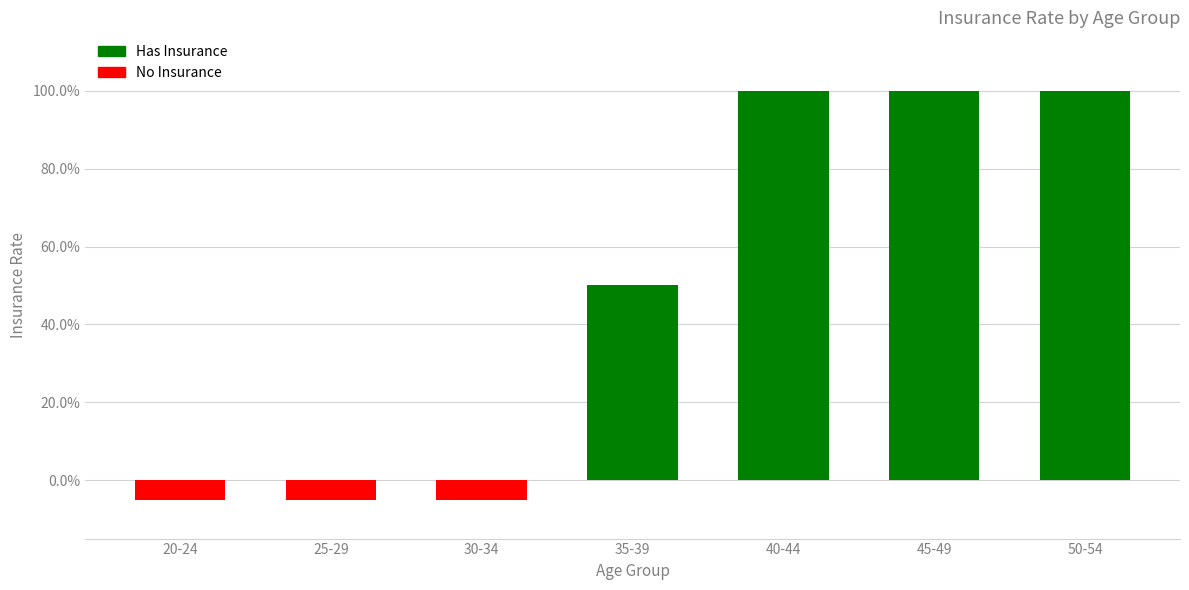

What is the minimum value shown in the chart?

-0.1